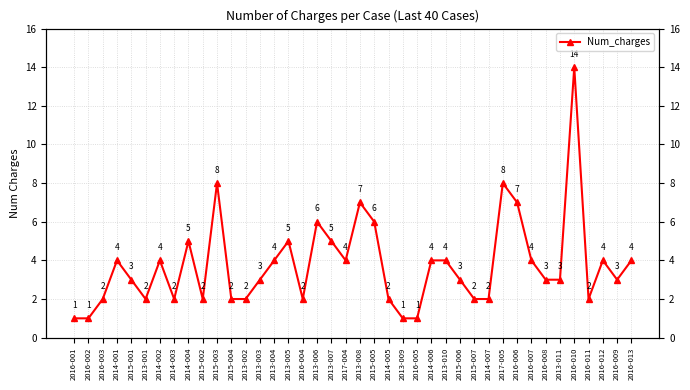

What is the value of the 35th point from the left?

3